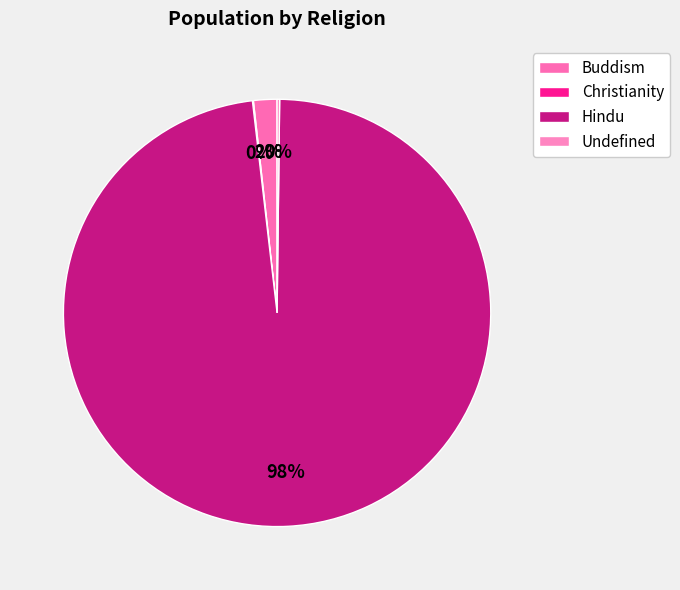

Count the number of slices in the pie.

4